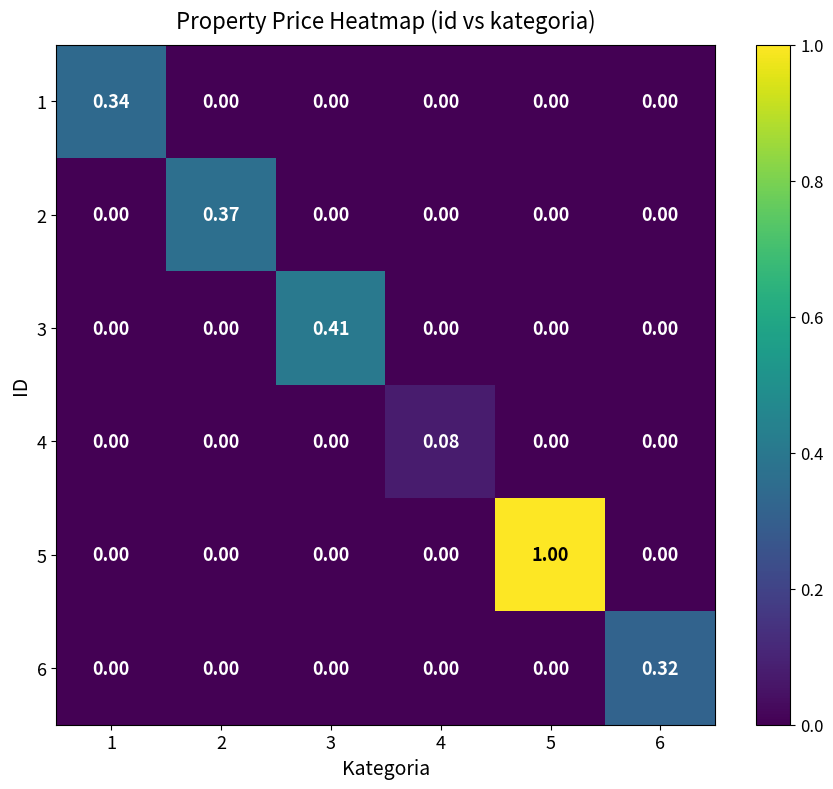

Is the value of 6 at 3 greater than the value of 3 at 3?

No